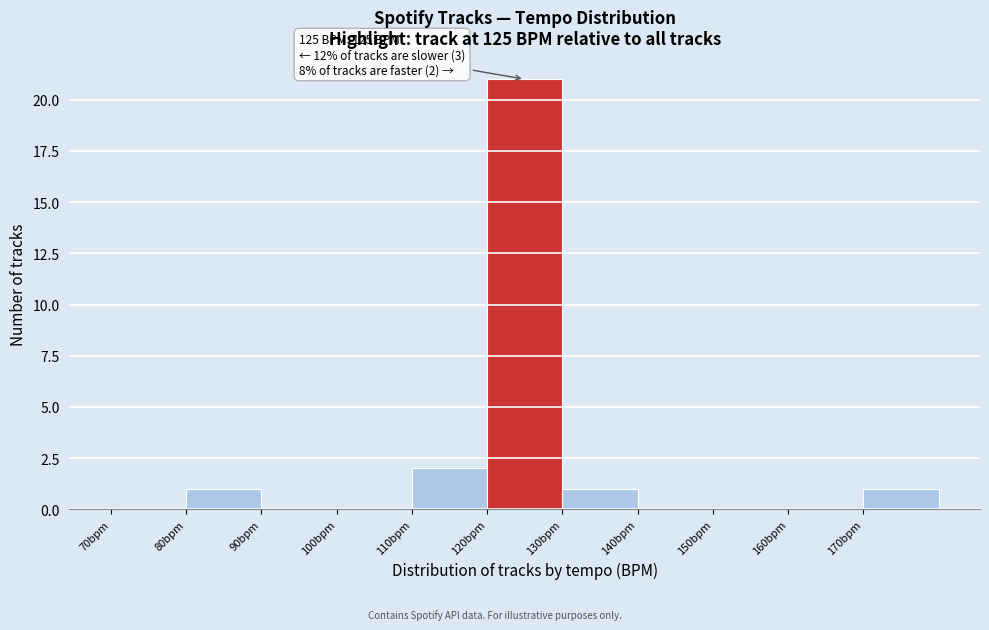

Over which range of the x-axis is the bar tallest?

120 to 130